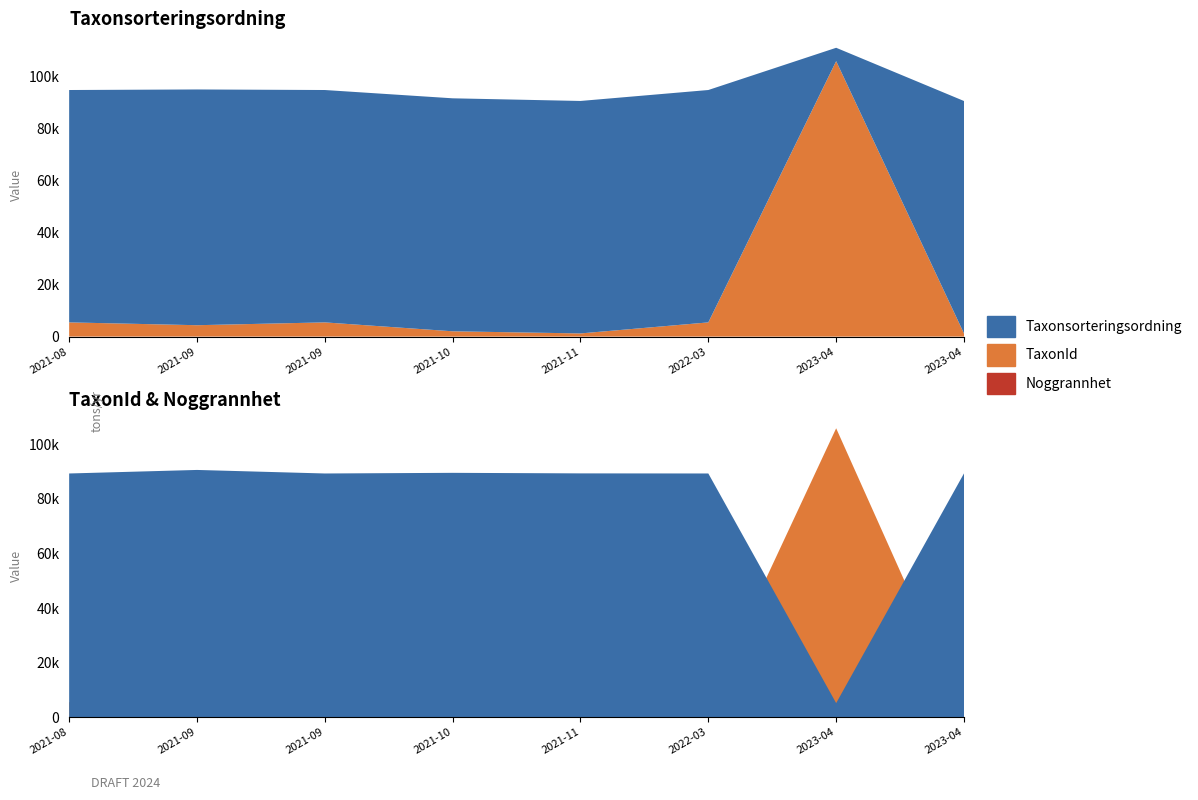

Reading left to right, list all the values displayed in this chart.

Taxonsorteringsordning: 89356	90653	89356	89592	89392	89356	5135	89392
TaxonId: 5447	4364	5447	2041	1202	5447	105930	1202
Noggrannhet: 25	25	25	5	25	25	5	10